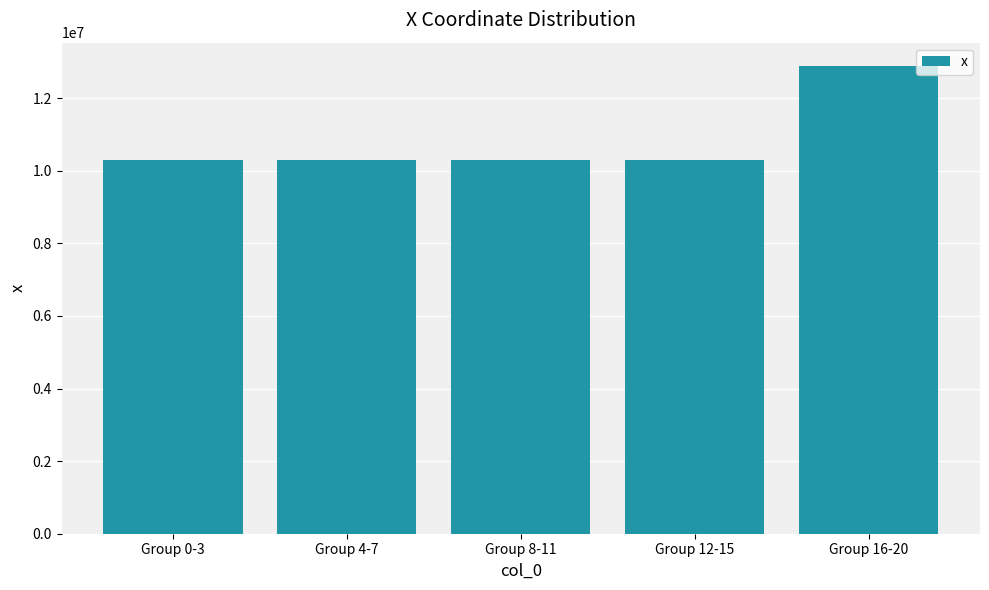

How many bars are there in total?

5